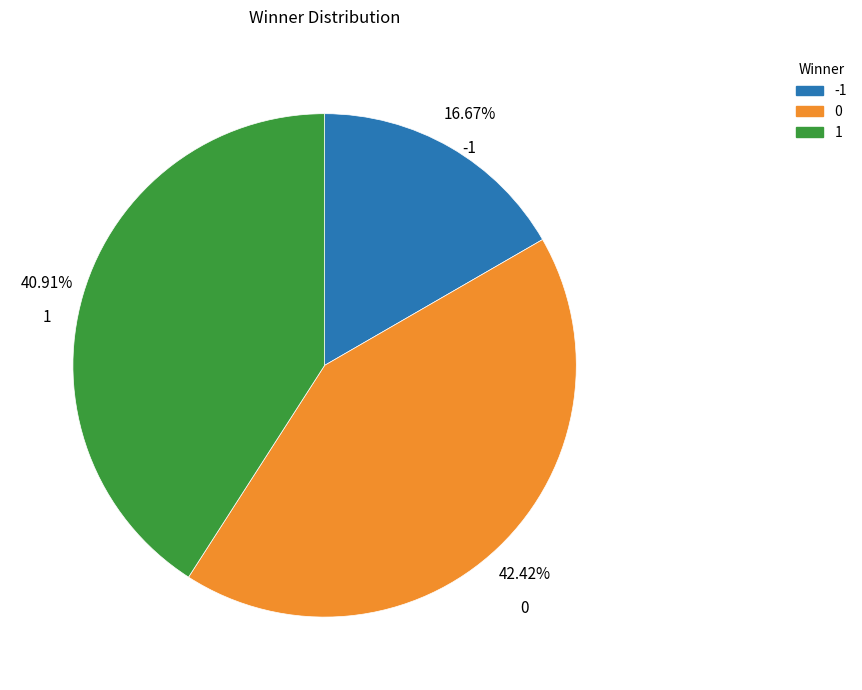

What percentage is NOT represented by 1?

59.1%